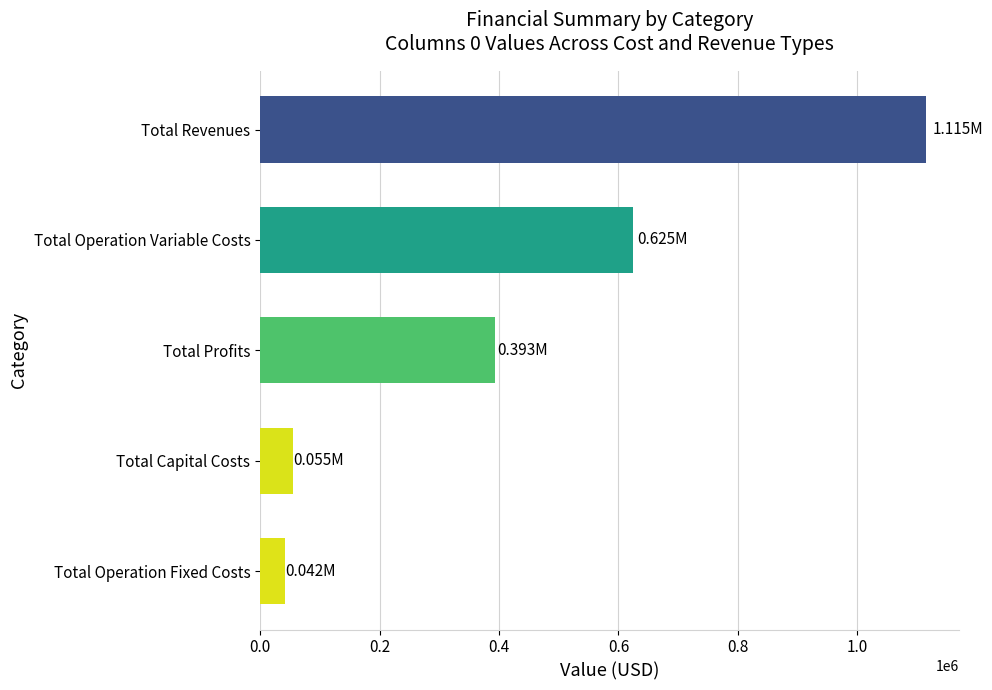

What is the sum of the values at Total Revenues and Total Capital Costs?

1169261.2